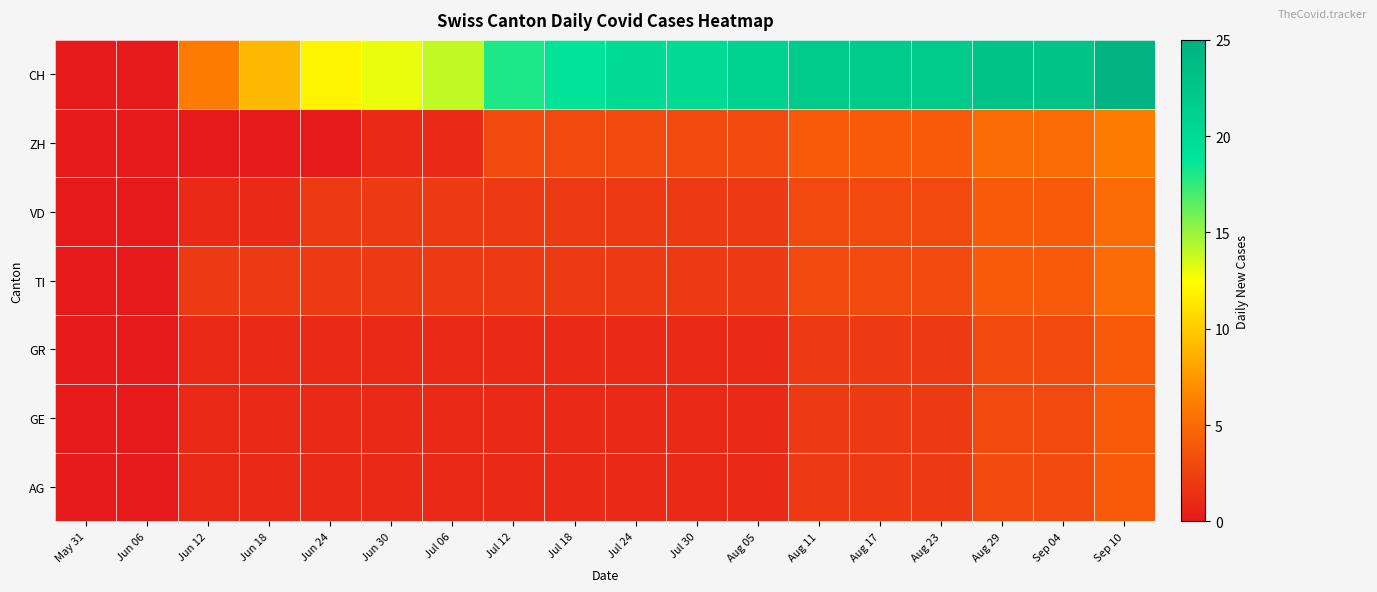

Which series changed the most between Aug 05 and Sep 04?

AG